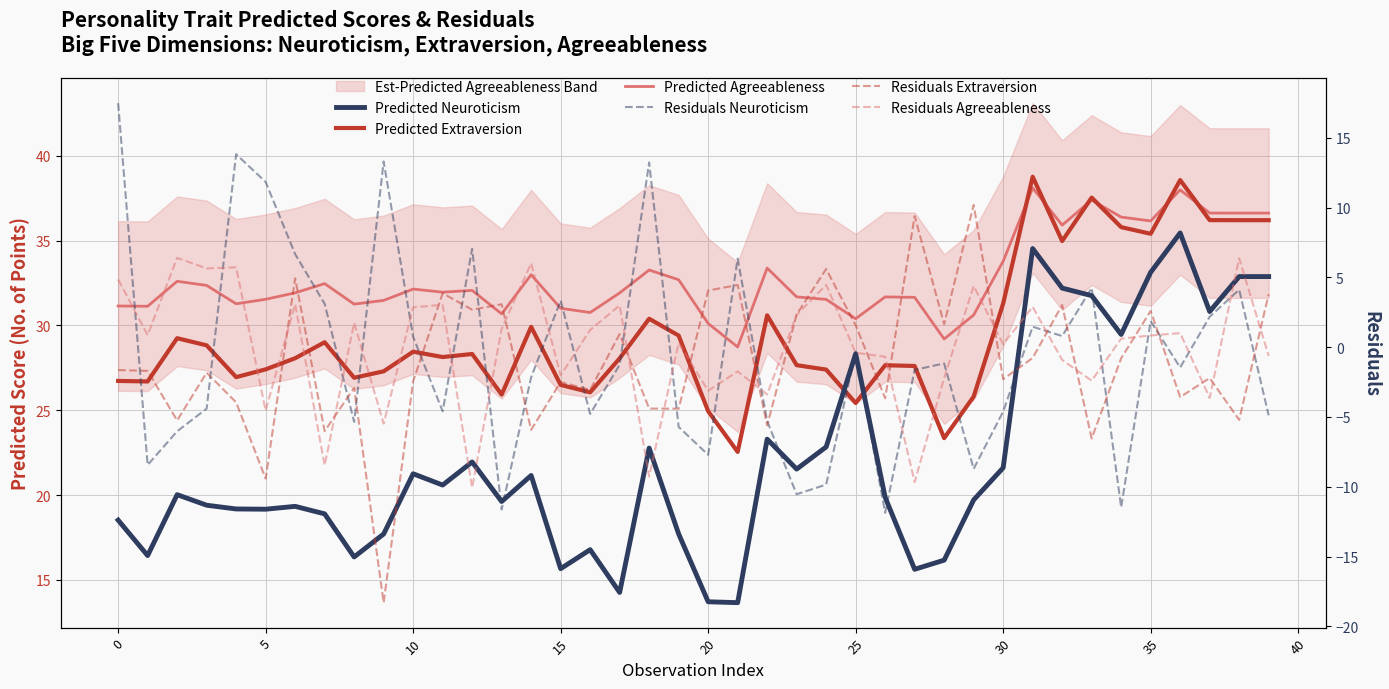

At which category is the sum across all series the highest?

31